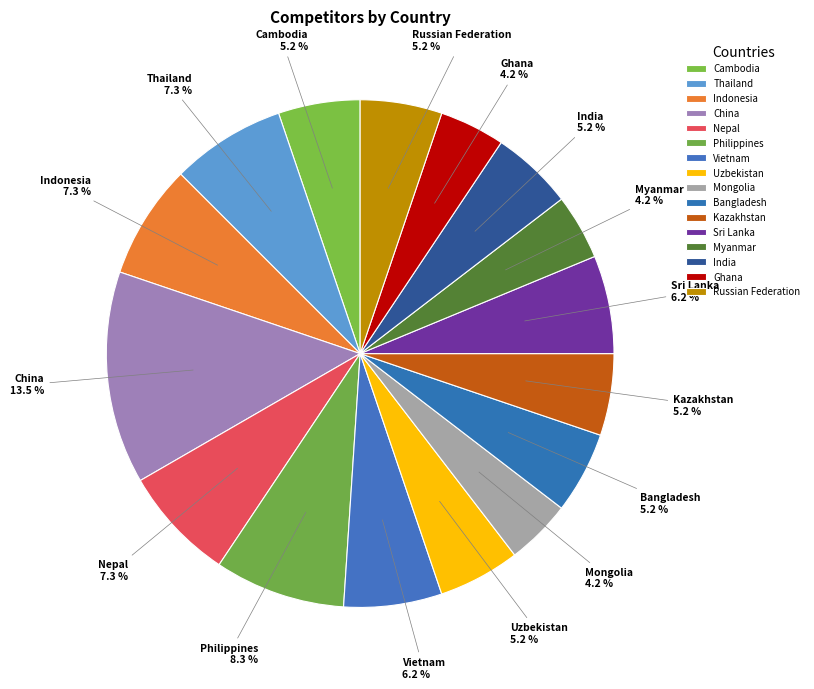

What is the ratio of the value at Russian Federation to the value at Uzbekistan?

1.0